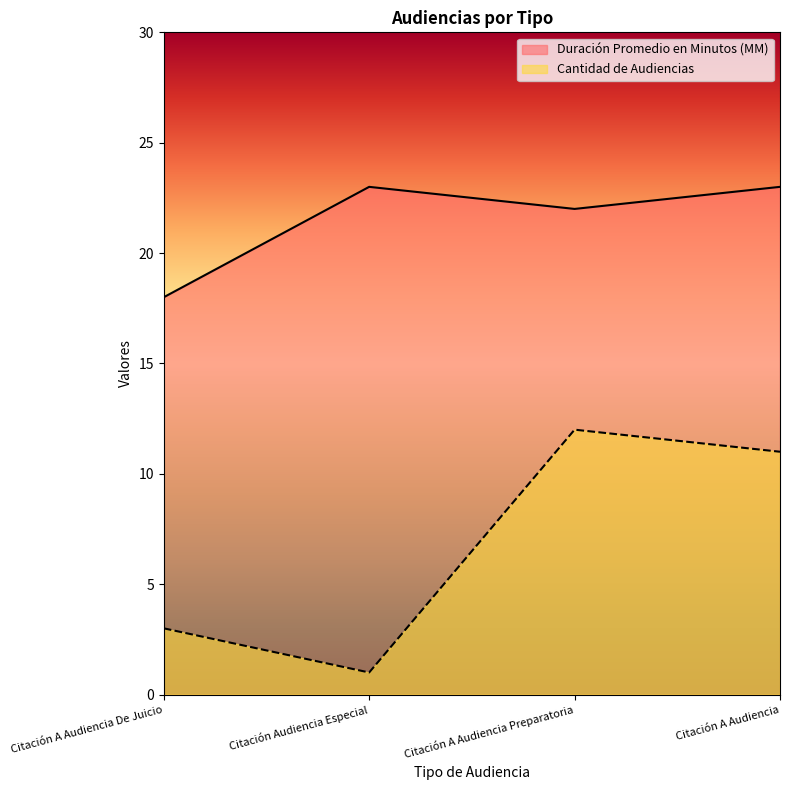

Between Citación A Audiencia Preparatoria and Citación A Audiencia De Juicio, which is larger?

Citación A Audiencia Preparatoria